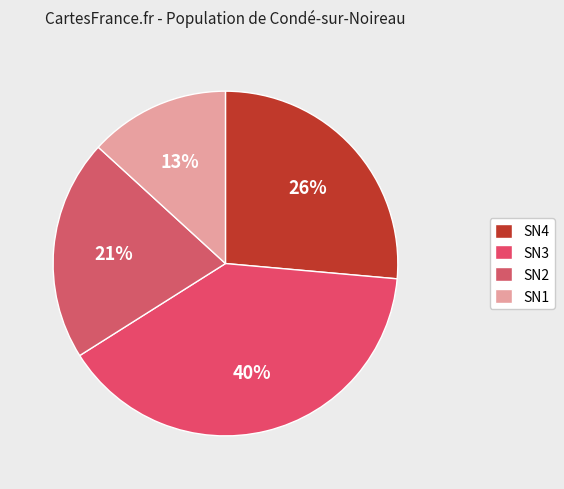

Approximately how many times larger is the value at SN4 compared to SN2?

1.3